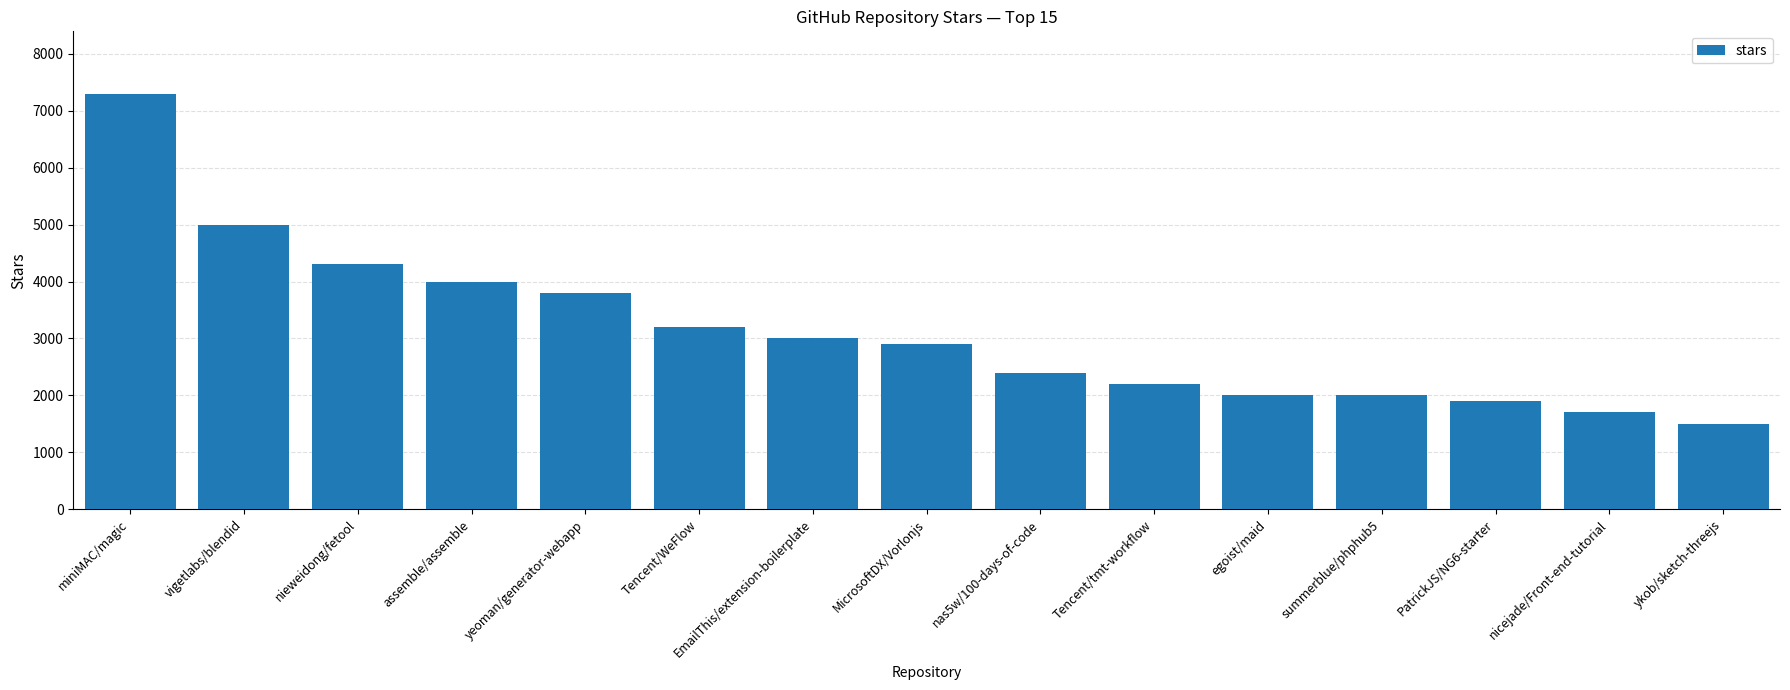

How many data points are less than 2900?

7